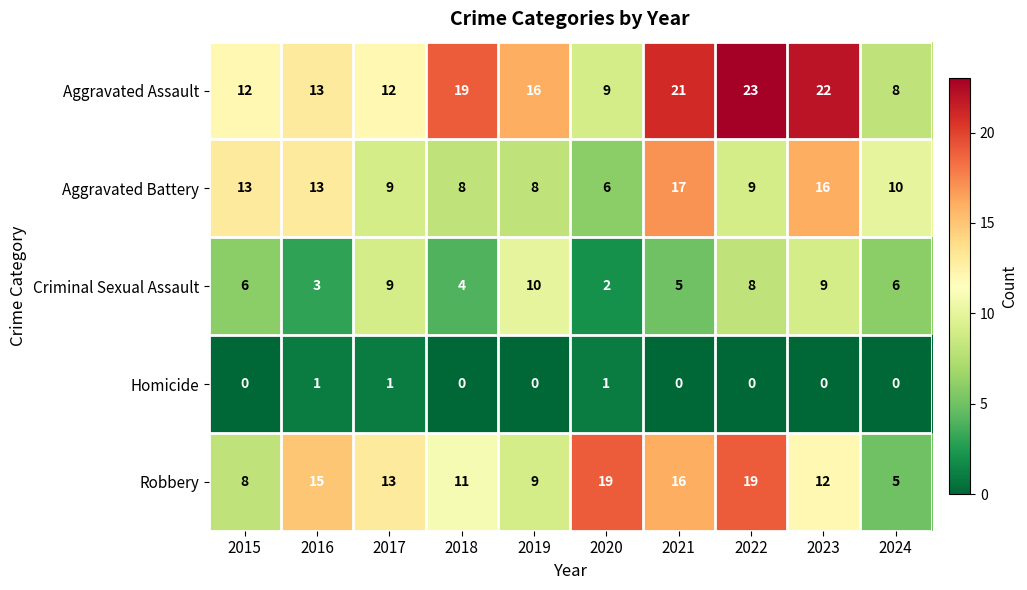

Which series changed the most between 2019 and 2022?

Robbery